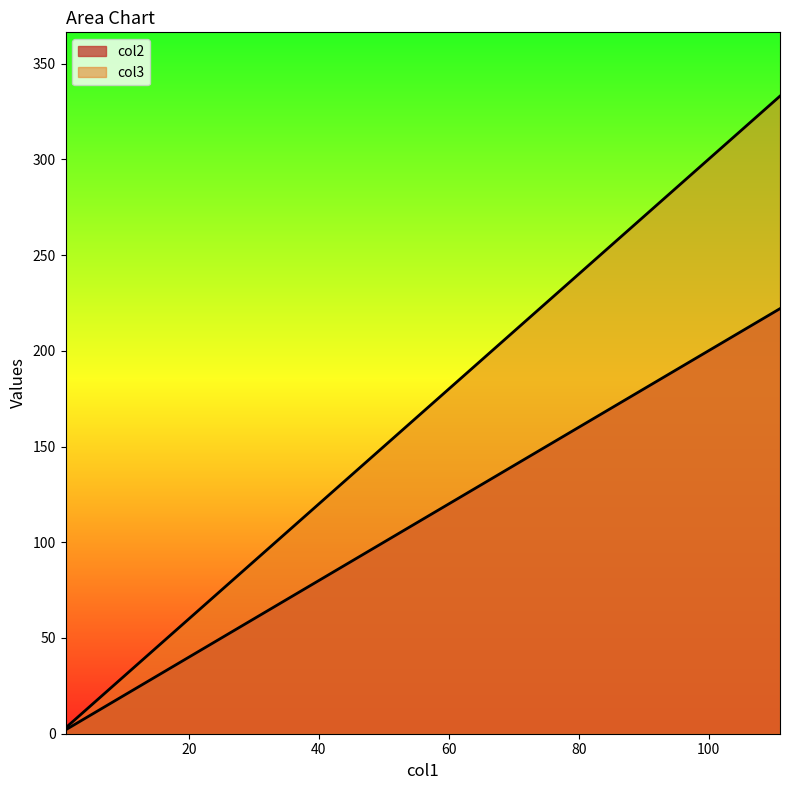

Rank the series at 1 from lowest to highest value.

col2, col3